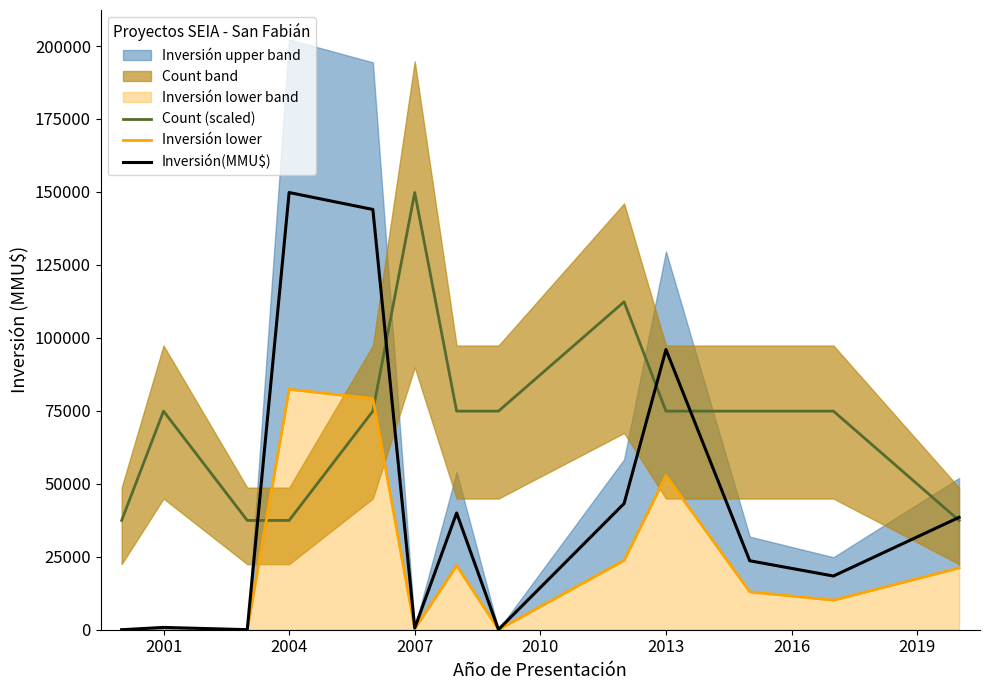

Which series ends up on top after the final intersection of Count (scaled) and Inversión lower?

Count (scaled)